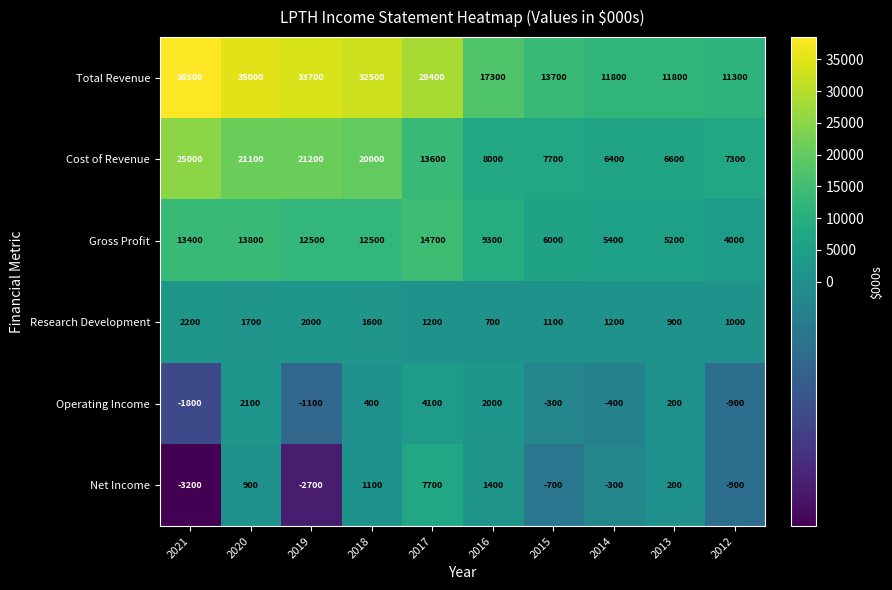

Is it true that Cost of Revenue equals 20000 at 2018?

True